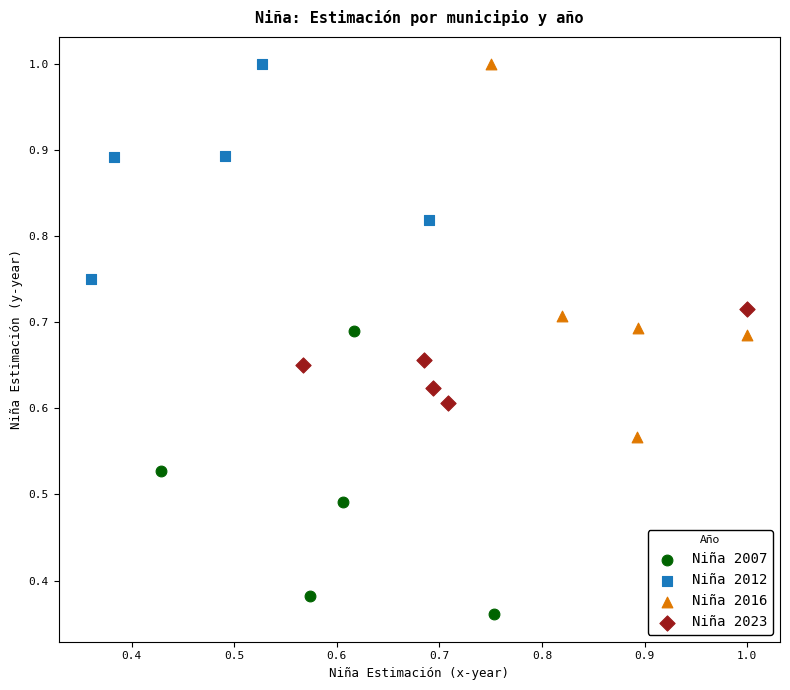

Which series has the largest Y range (max minus min)?

Niña 2016